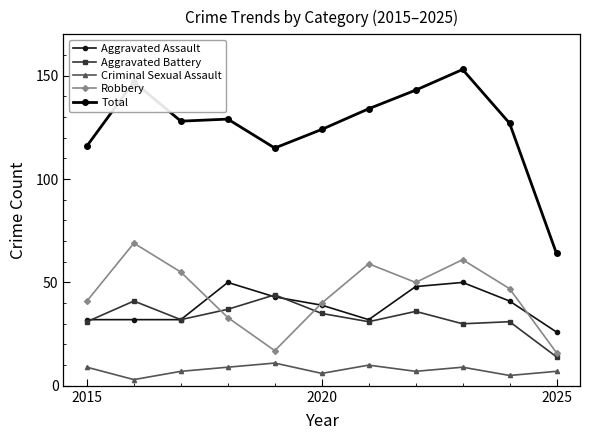

What is the greatest value displayed?

153